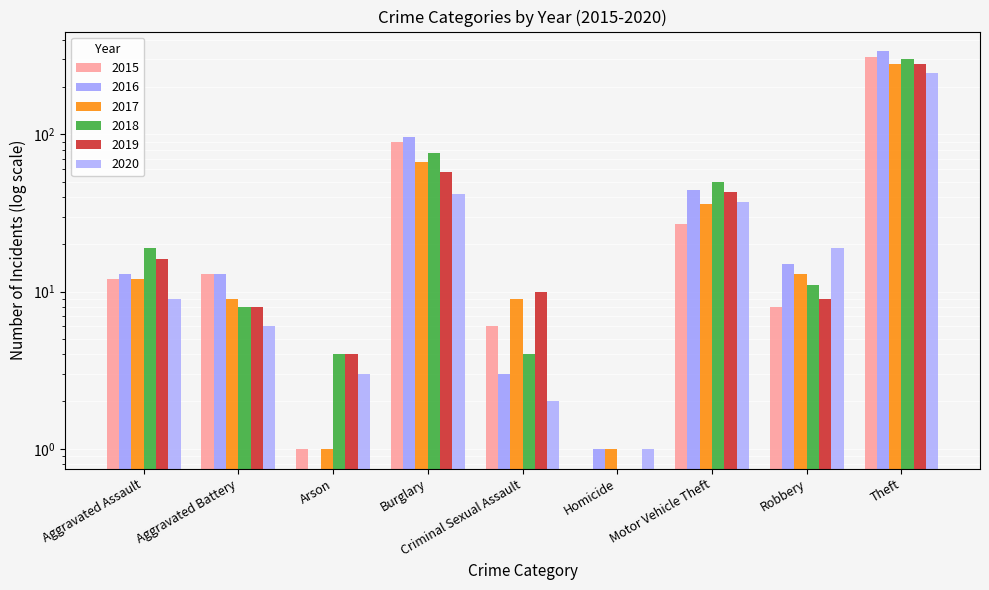

Are the bars horizontal?

No